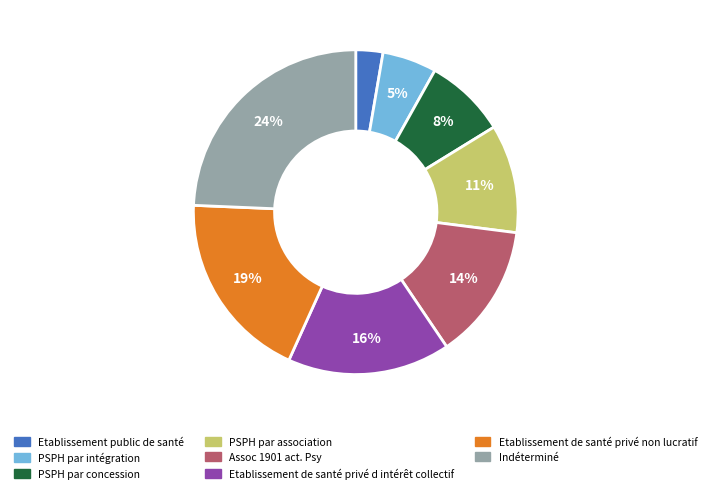

True or false: PSPH par intégration accounts for 11% of the total.

False